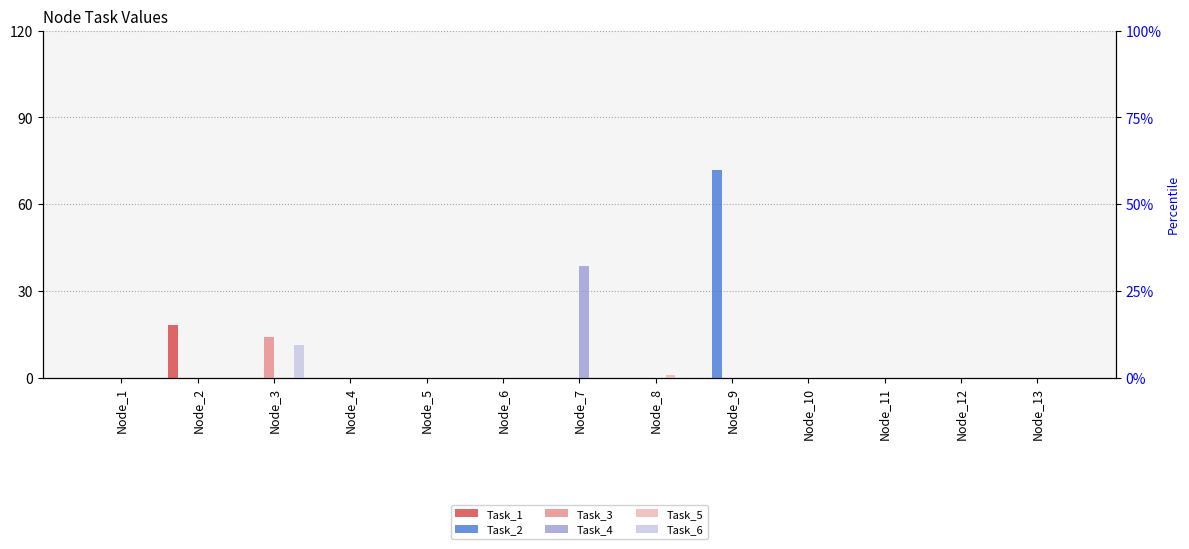

How many values in Task_6 are above zero?

1